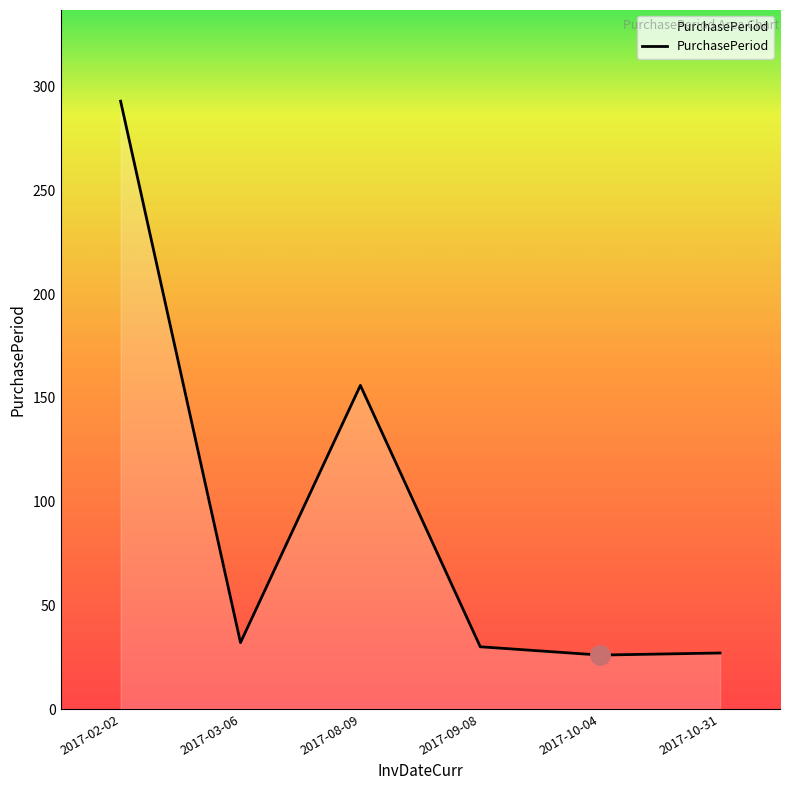

What is the minimum value shown in the chart?

26